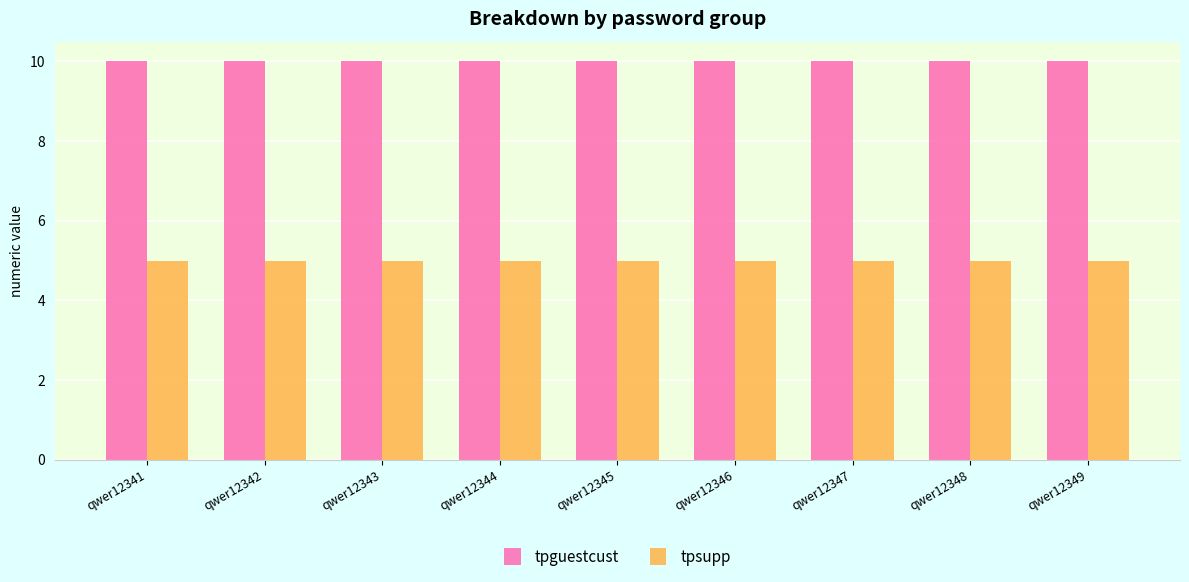

The value of tpsupp at qwer12343 is 2.1. True or false?

False